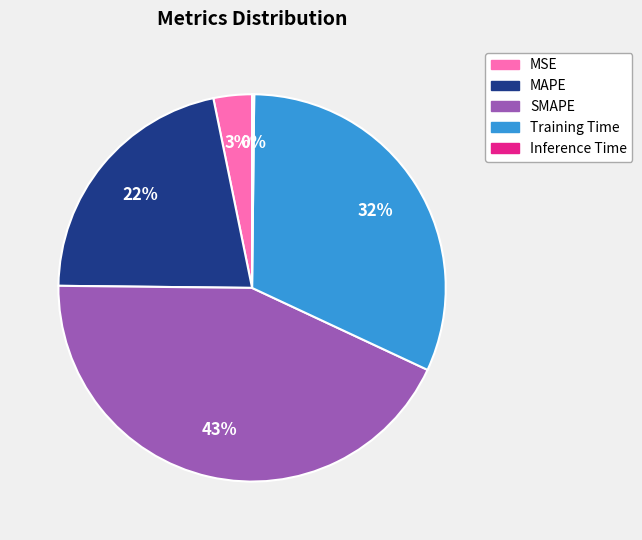

The Training Time slice represents 32% of the pie. True or false?

True